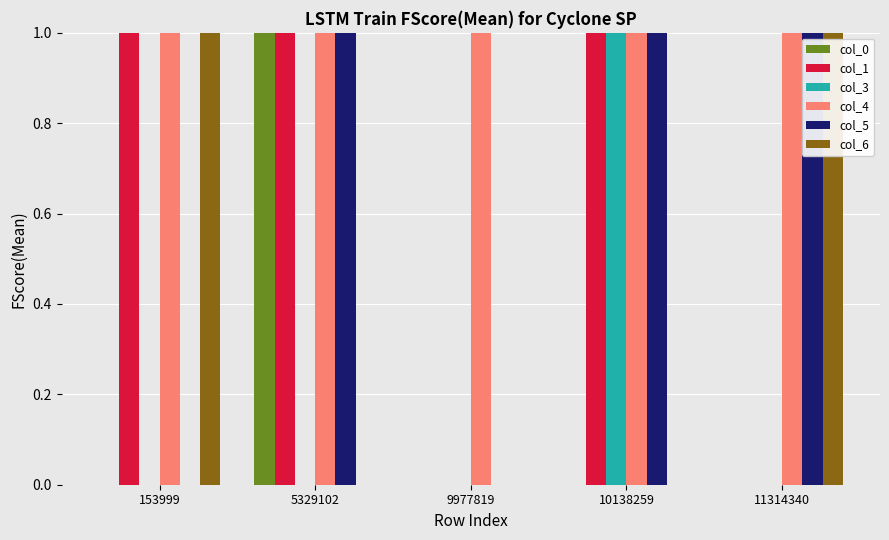

Which series has the largest total across all categories?

col_4